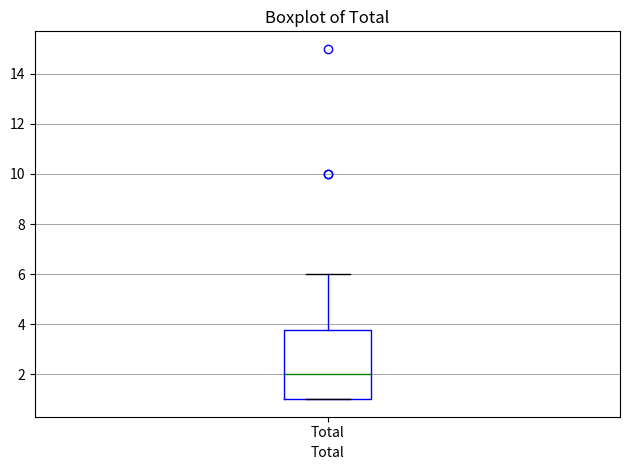

Where is the upper edge of the box for Total on the y-axis? The values are not printed on the chart, so give them approximately, as read against the axis.

3.8